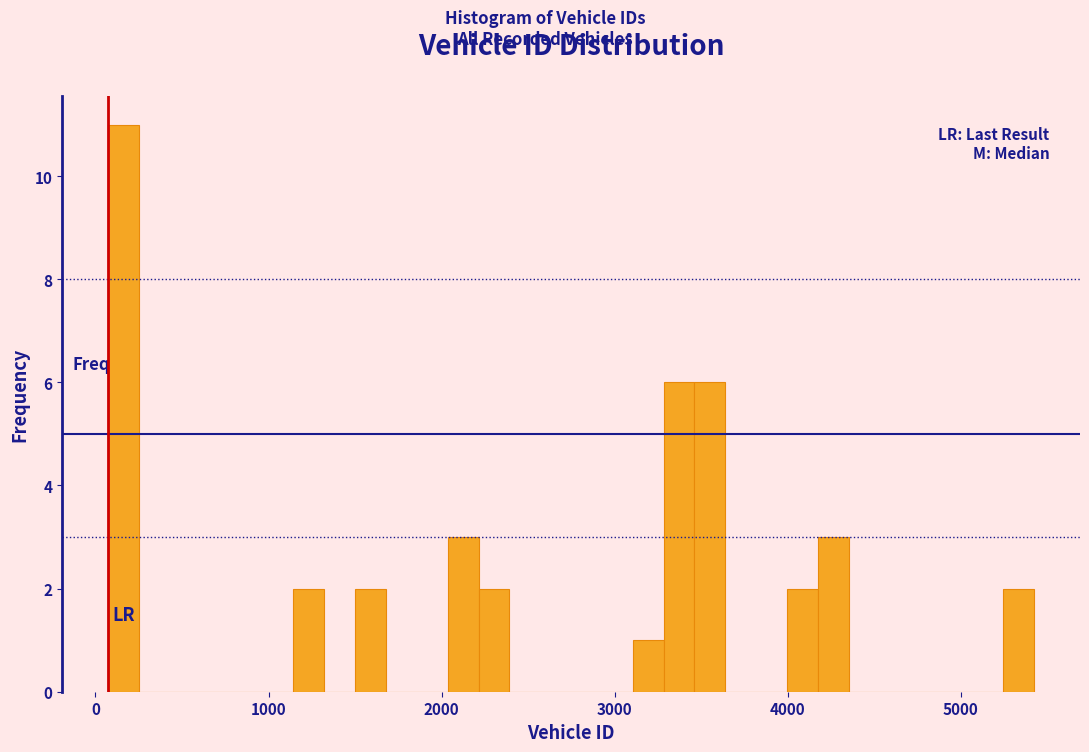

Read against the x-axis, roughly where is the centre of the tallest bar?

200